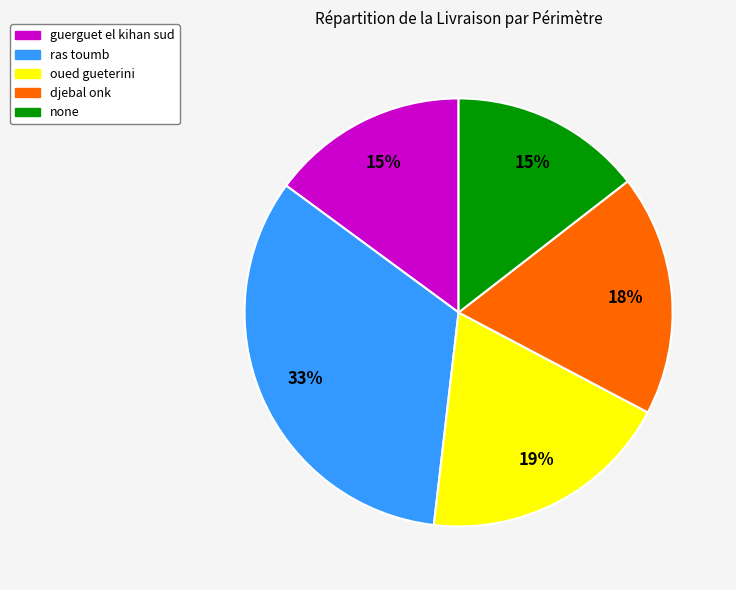

Does ras toumb represent more than half of the total?

No